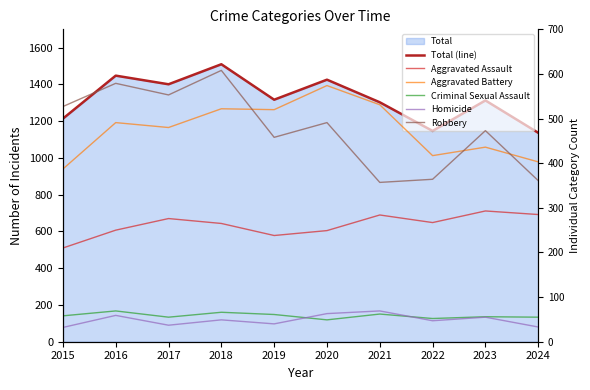

At which category does Total (line) reach its first local valley?

2017